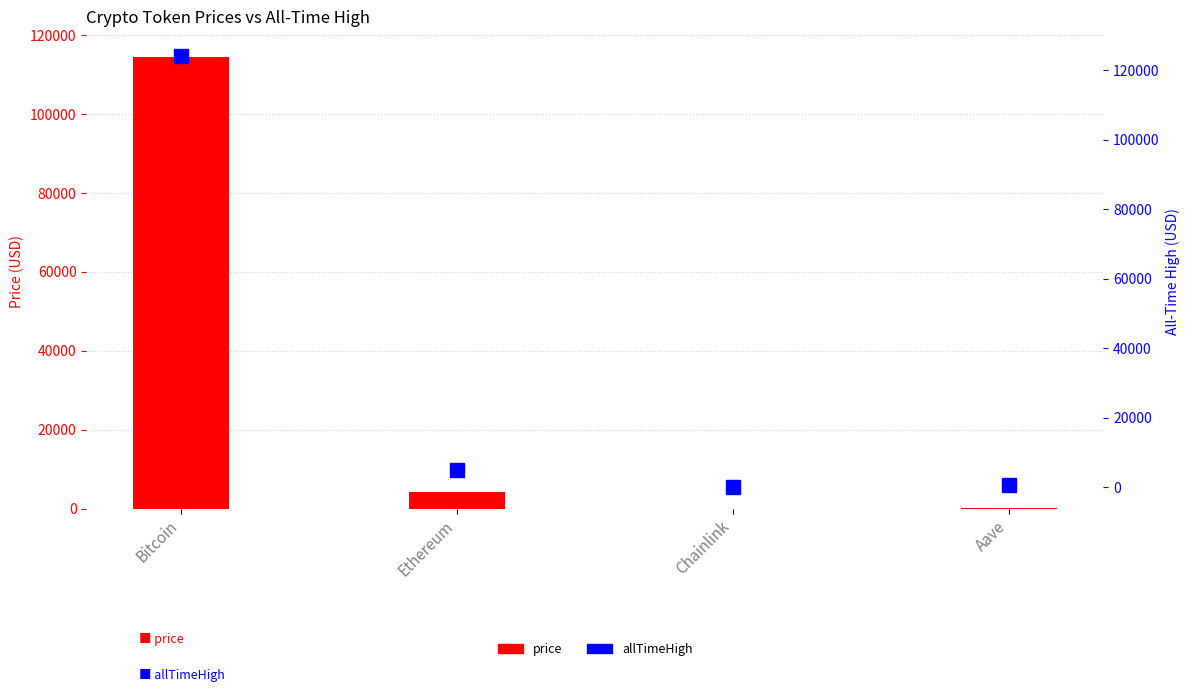

Is it true that price equals 438.3 at Aave?

False